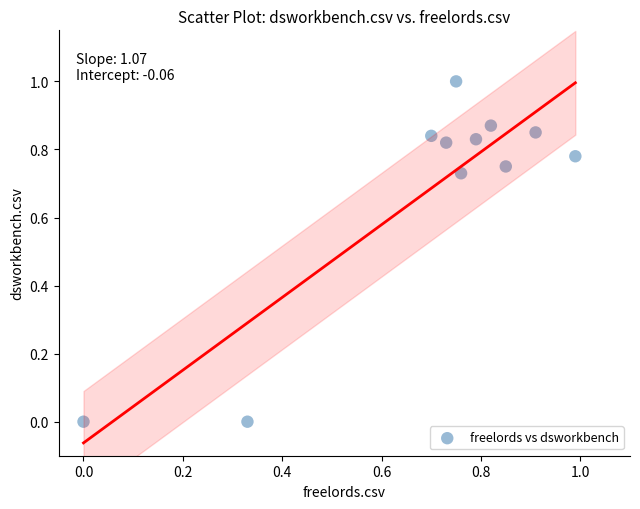

What is the range of Y values (max minus min)?

1.0